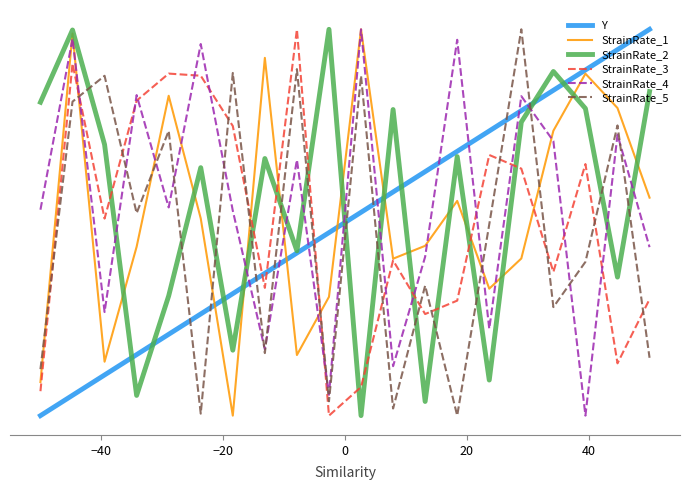

What are all the series names shown in the legend?

Y, StrainRate_1, StrainRate_2, StrainRate_3, StrainRate_4, StrainRate_5